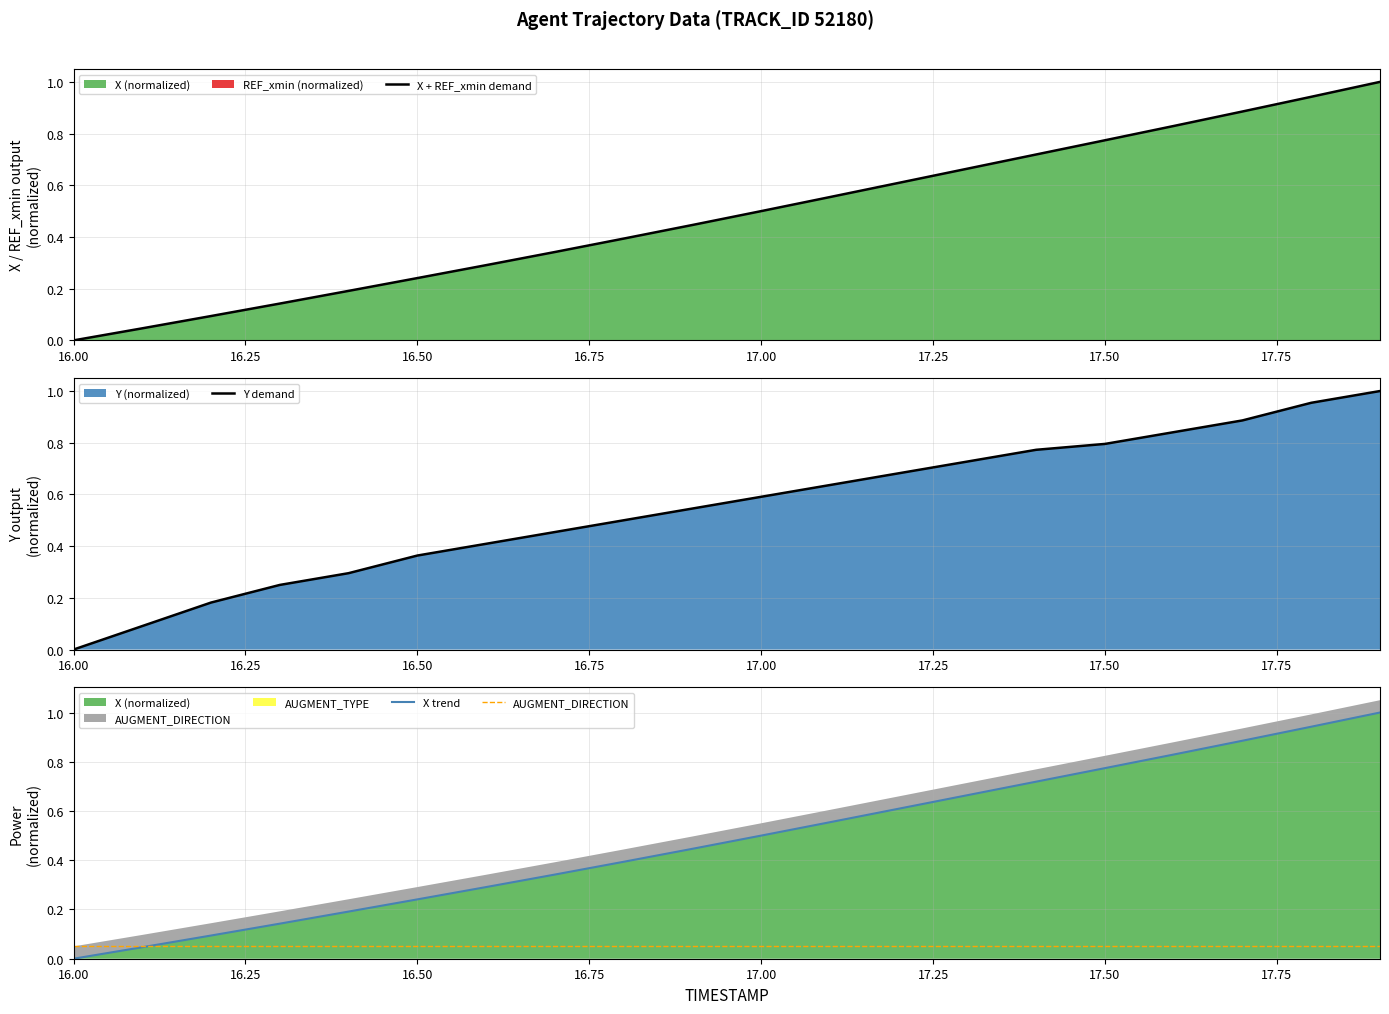

Is it true that Y demand equals 0.6 at 16.50?

False